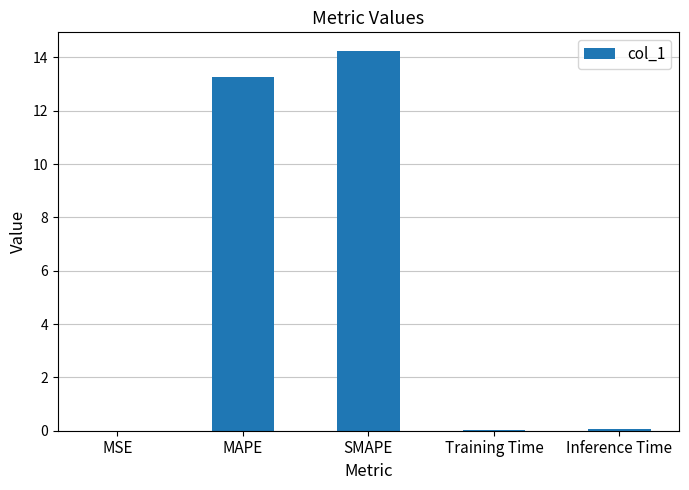

The value at MAPE is 22.5. True or false?

False